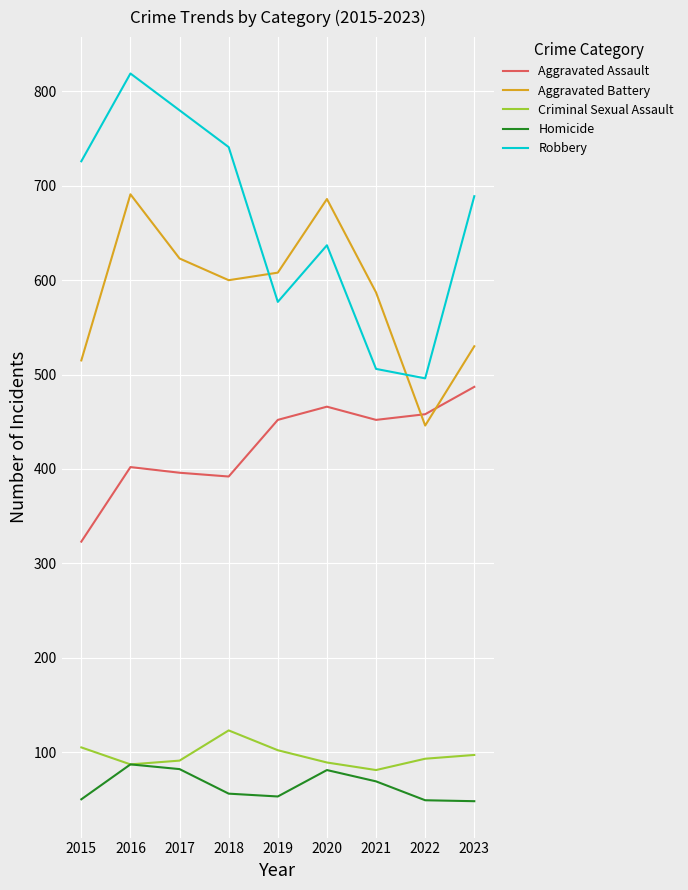

At which category is the sum across all series the highest?

2016